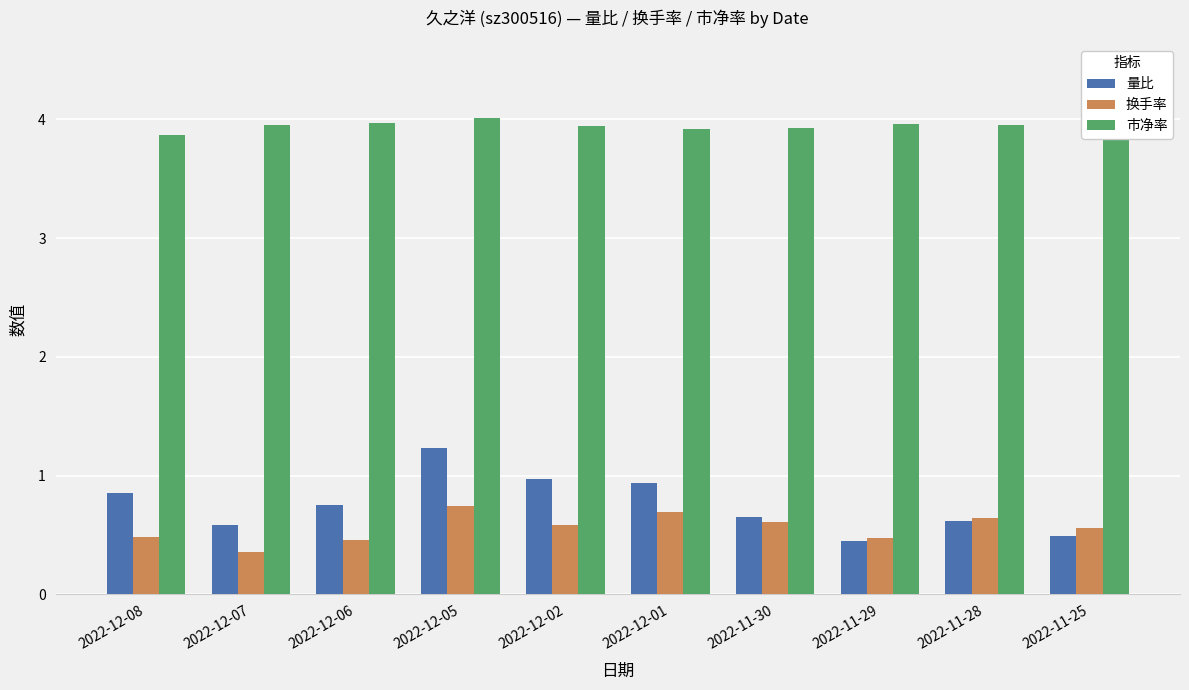

At which label does 量比 reach its minimum?

2022-11-29